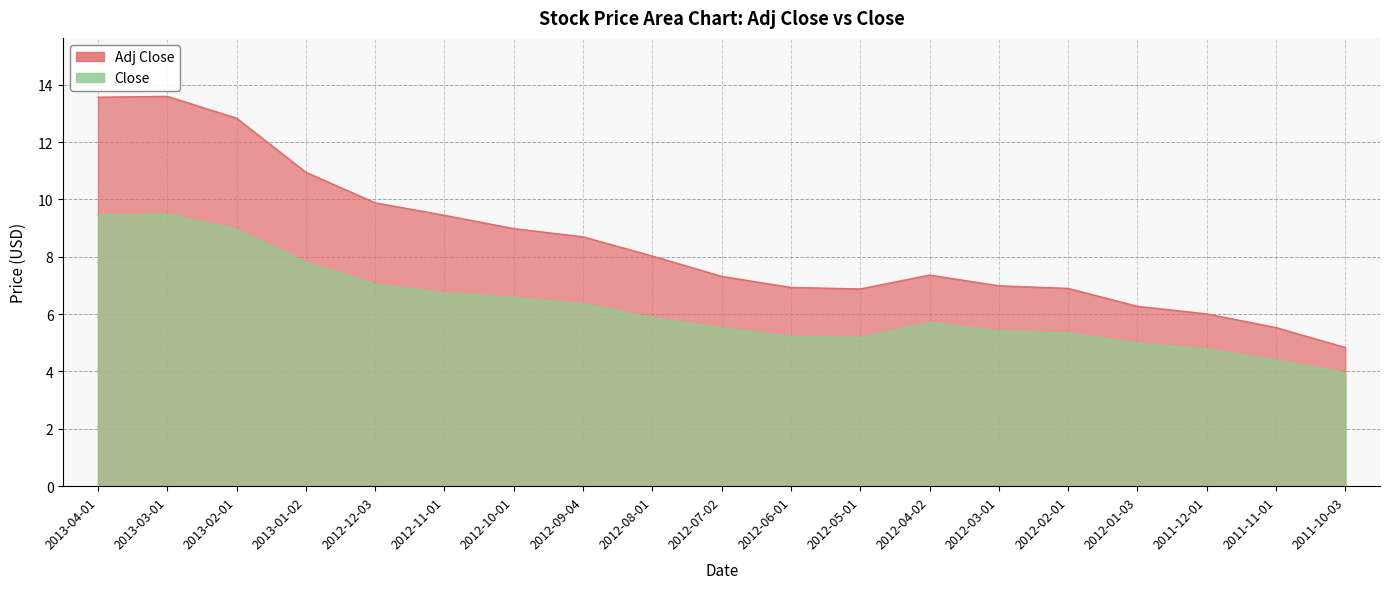

Where is Adj Close nearest to the value 9?

2012-10-01